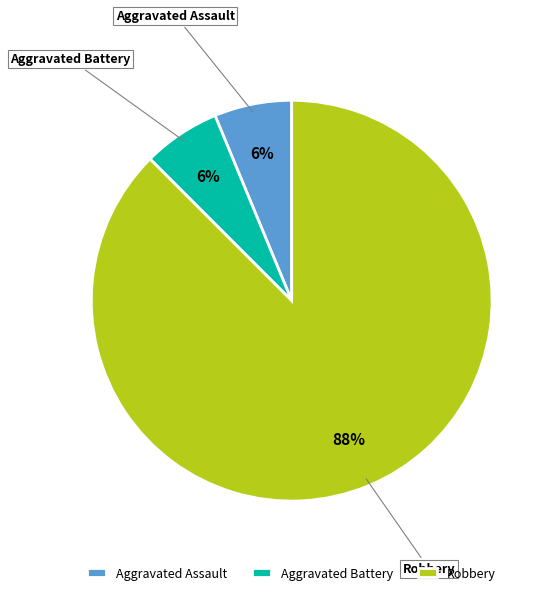

Does Robbery represent more than half of the total?

Yes